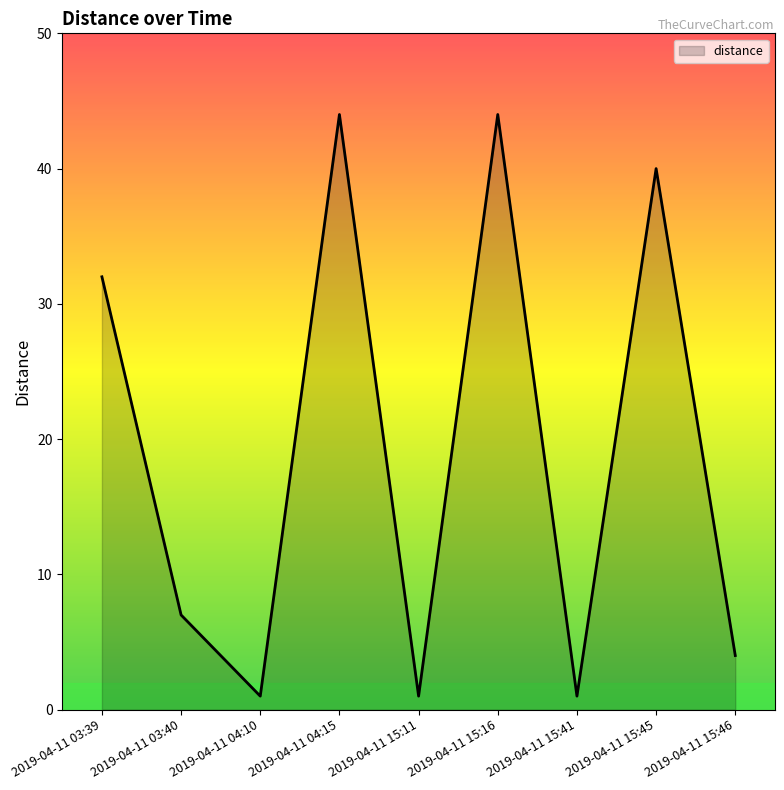

What is the difference between the maximum and minimum values?

43